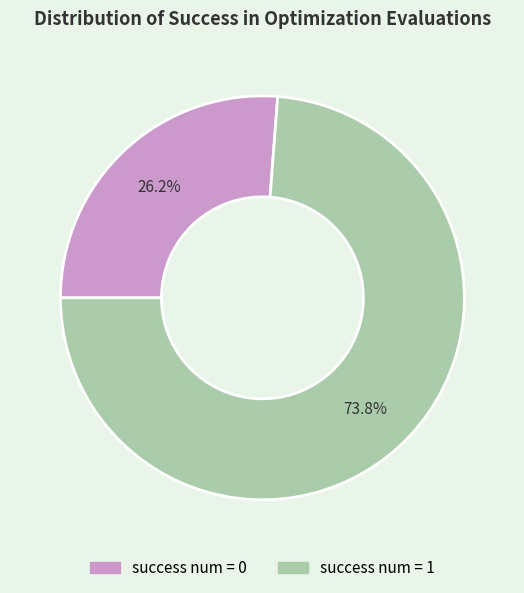

Which slice is the smallest?

success num = 0